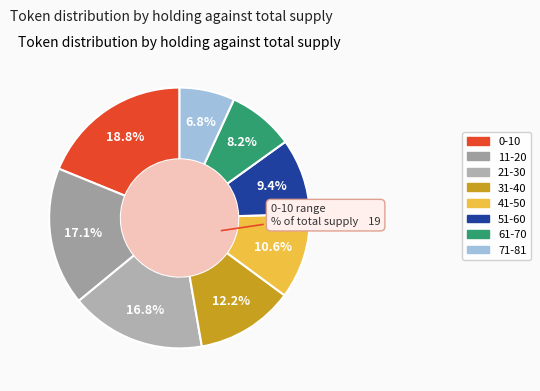

To the nearest percent, what portion does 61-70 represent?

8%